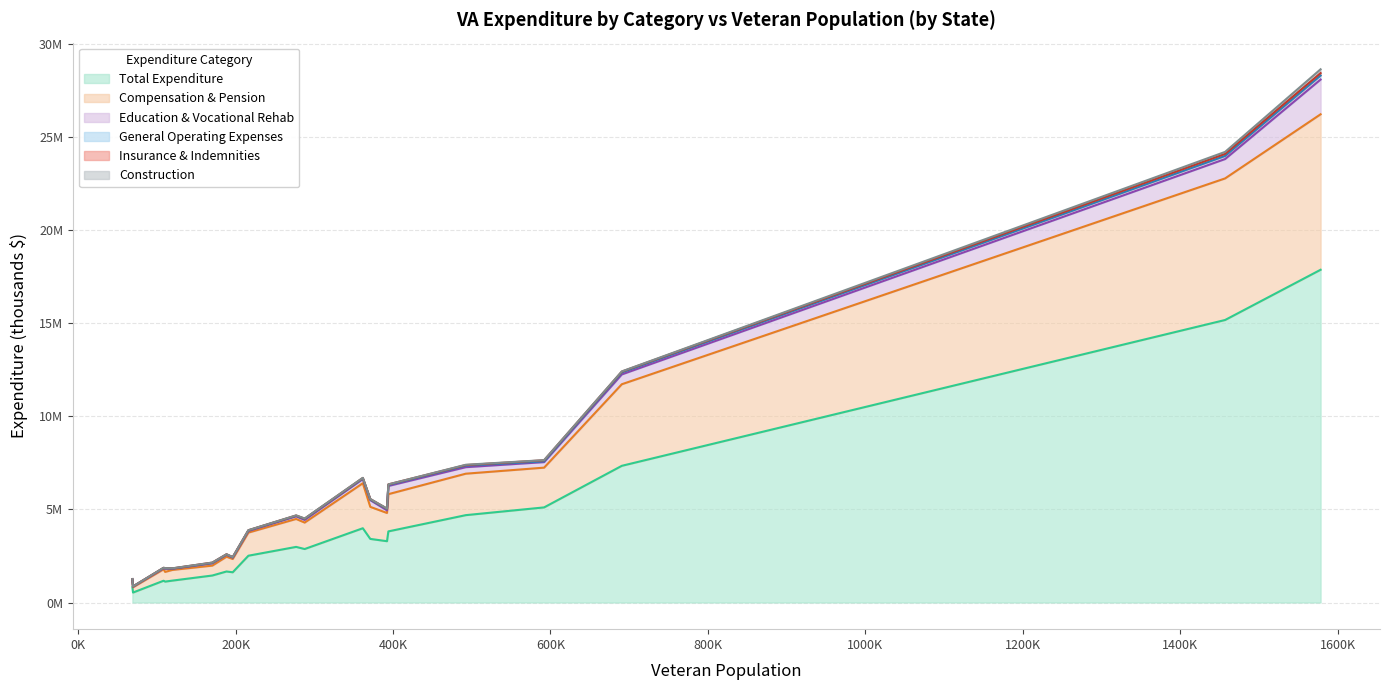

True or false: Construction and Compensation & Pension cross at least once.

False